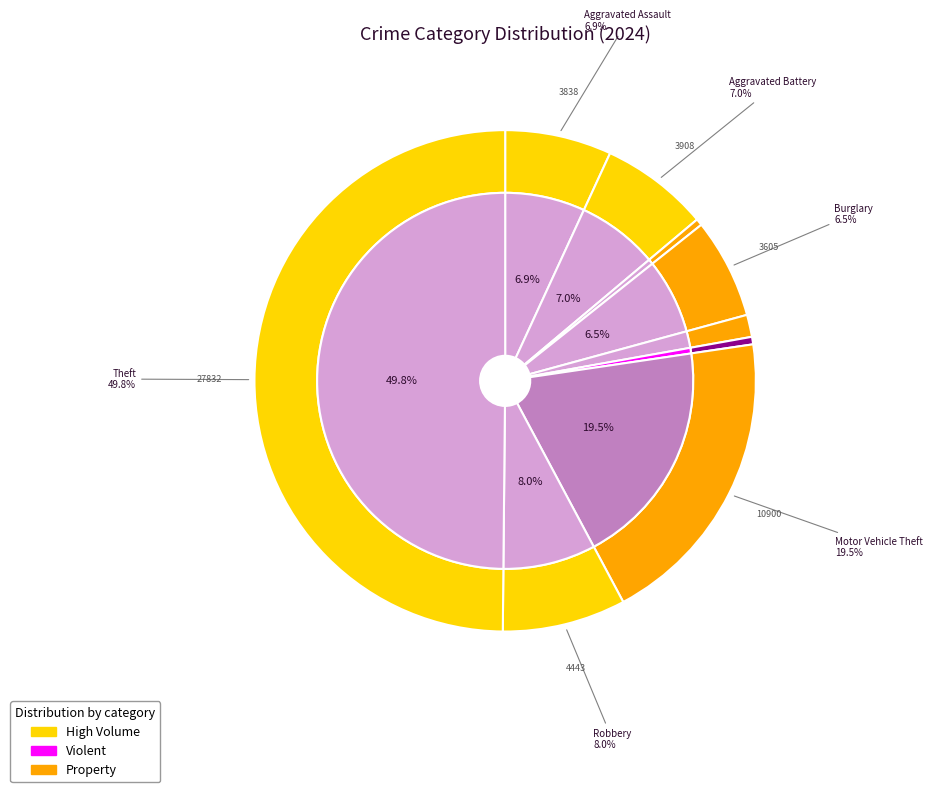

To the nearest percent, what is the average slice percentage?

11%